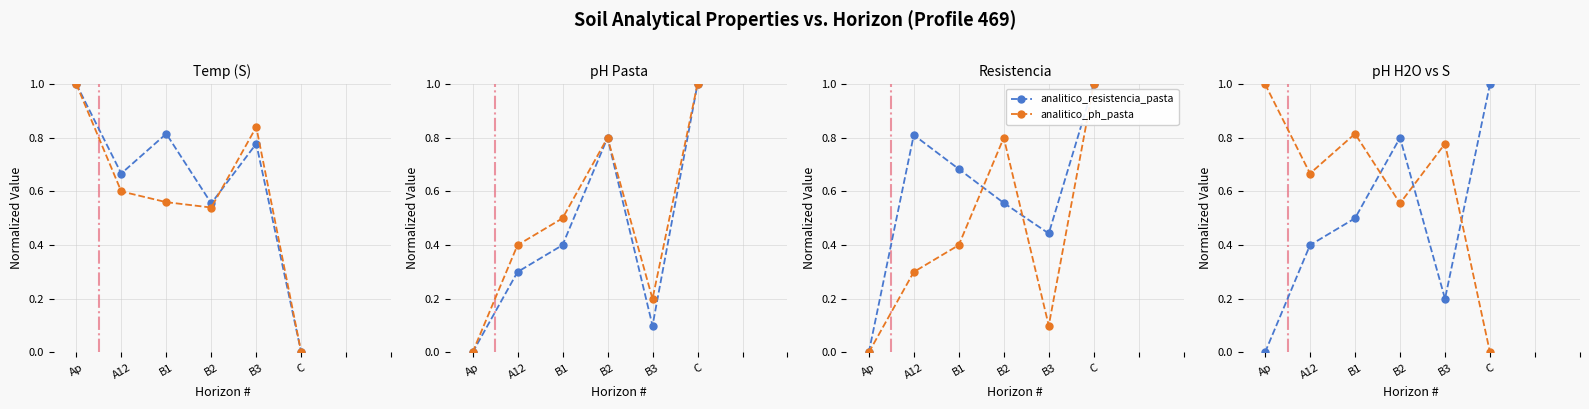

Where is the first local minimum for analitico_ph_pasta?

B3